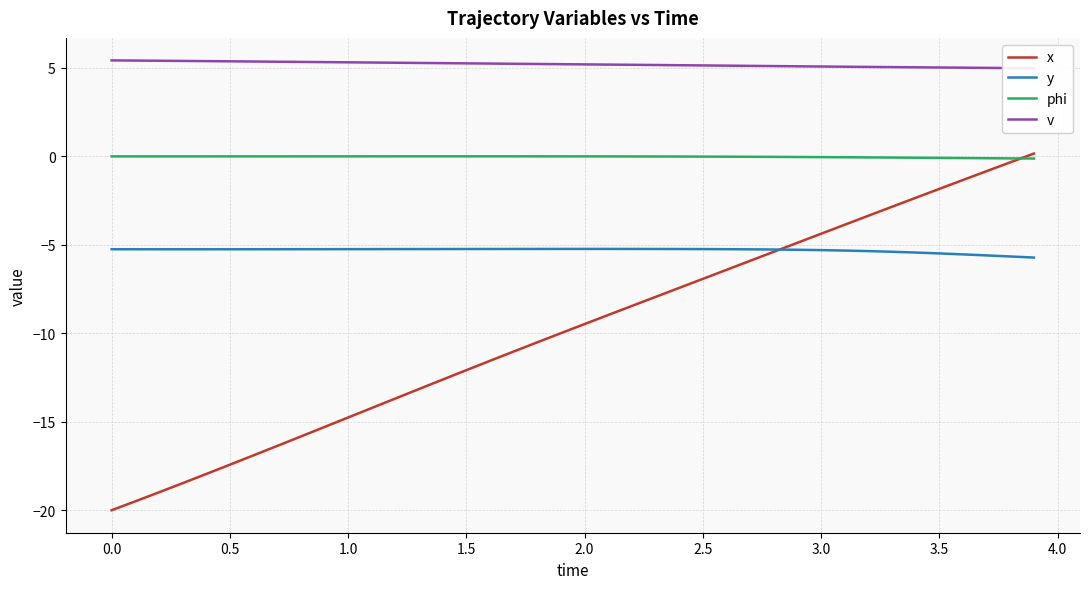

What is the minimum value for y?

-5.7